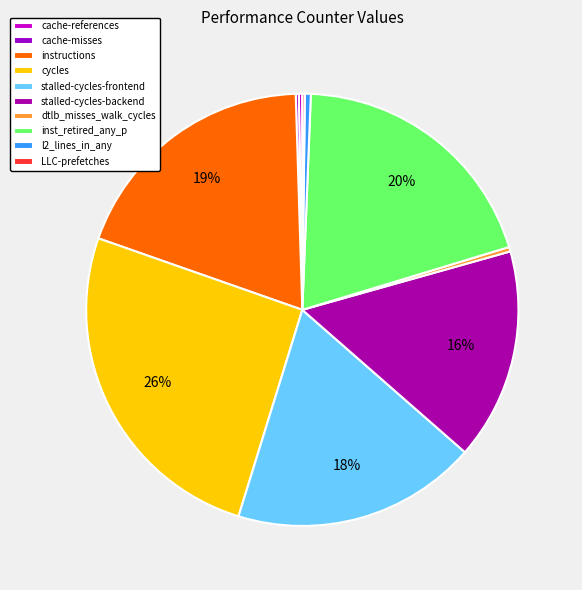

Which category has the biggest portion of the pie?

cycles